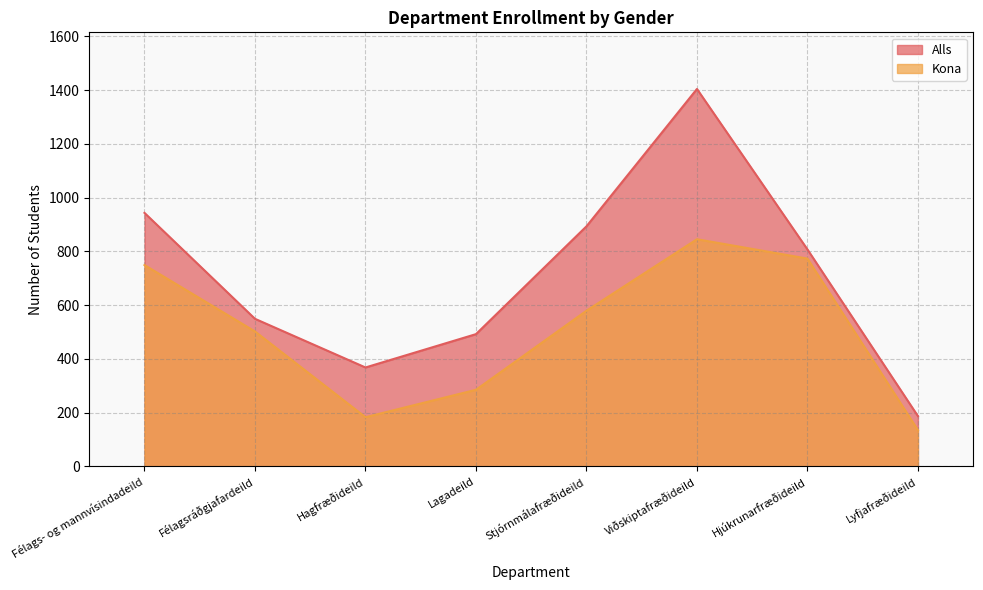

Where is the first local minimum for Alls?

Hagfræðideild